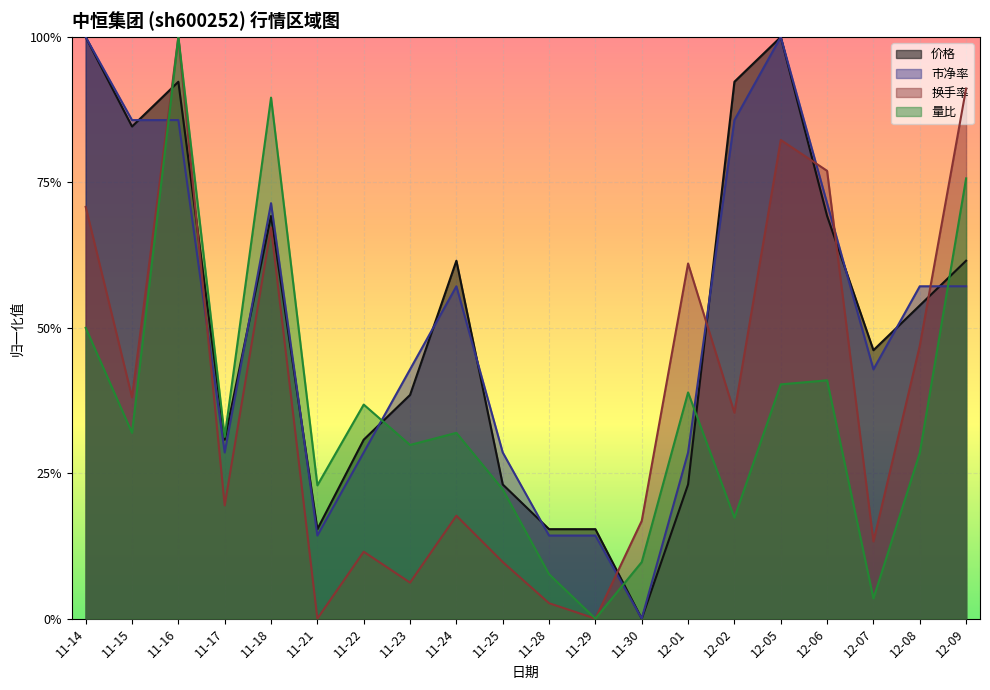

What is the total value across all series at 12-09?

2.9